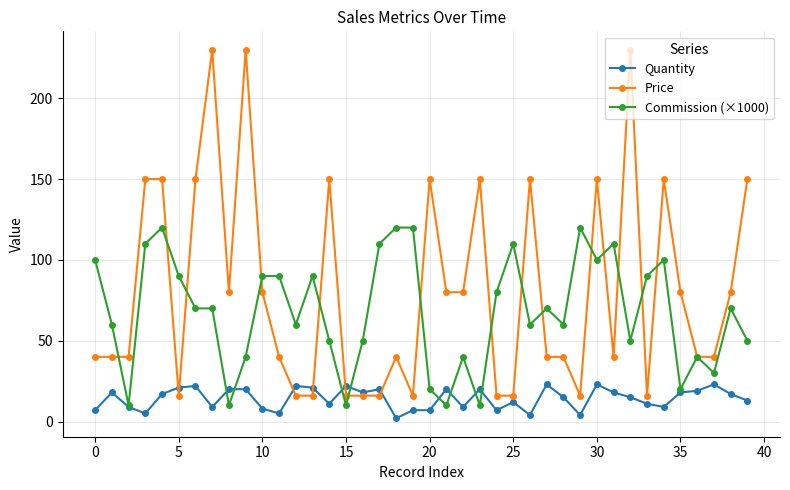

List the series in order of their peak value, highest first.

Price, Commission (×1000), Quantity